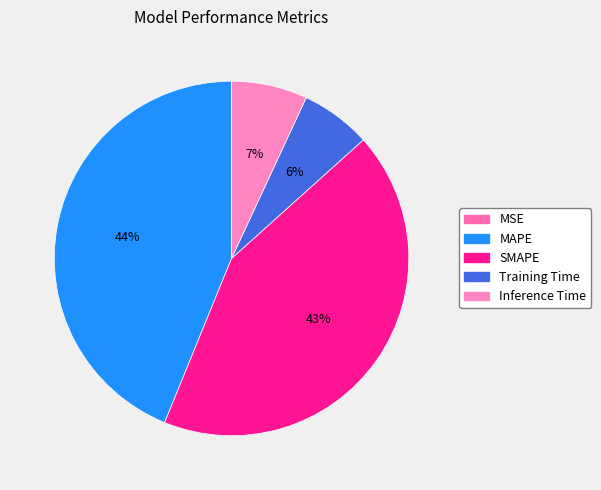

Rank the categories by value from lowest to highest.

MSE, Training Time, Inference Time, SMAPE, MAPE